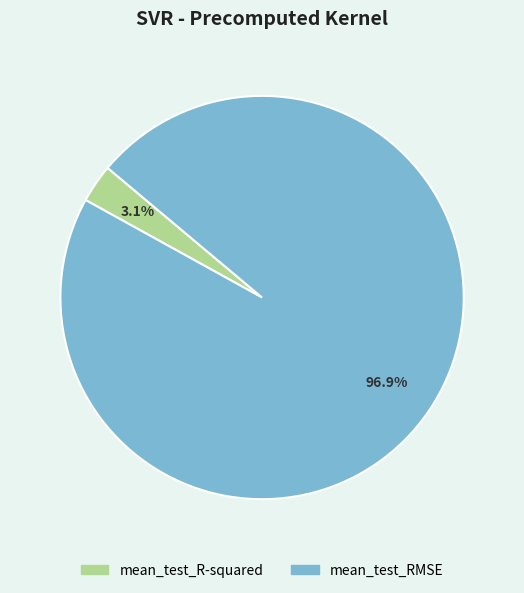

How many slices are in this pie chart?

2